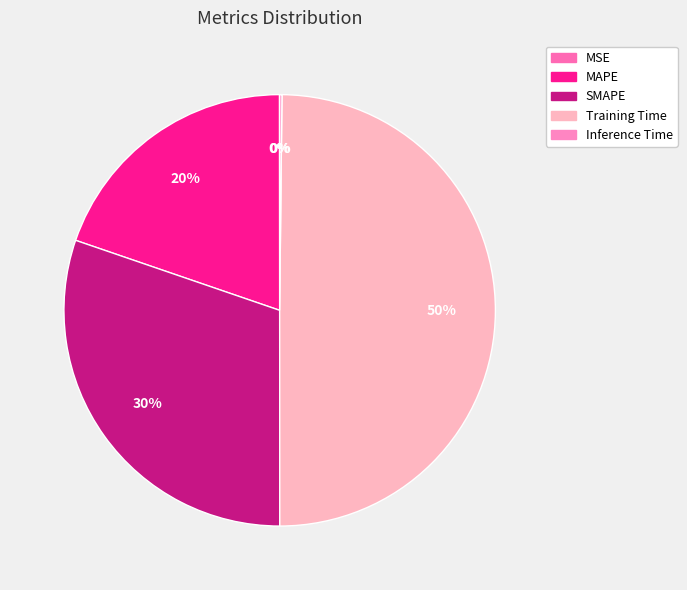

The MAPE slice represents 20% of the pie. True or false?

True